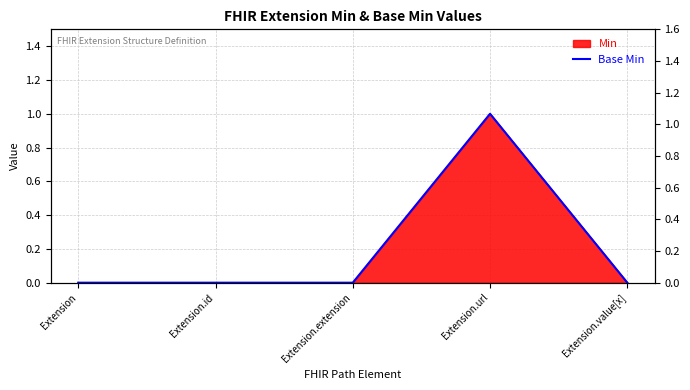

What position from the right is Extension.url?

2